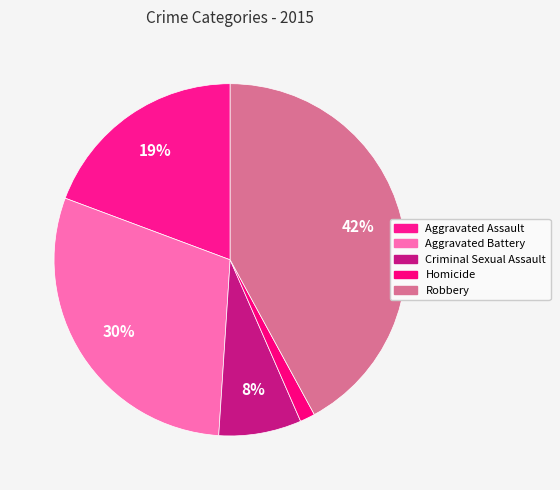

What percentage is the Aggravated Assault slice, to the nearest percent?

19%